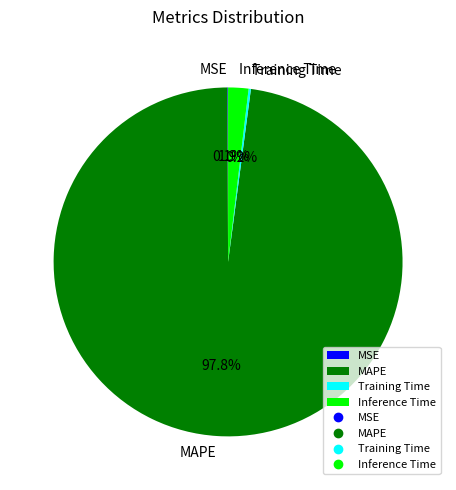

What is the total percentage of MAPE and Inference Time?

99.7%